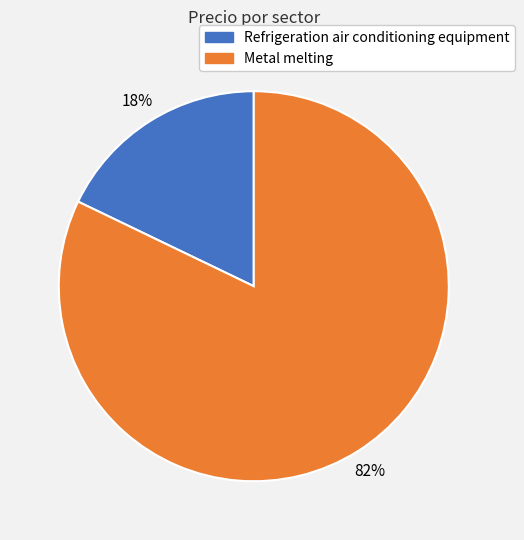

To the nearest percent, what is the difference between the Refrigeration air conditioning equipment and Metal melting slice percentages?

64%